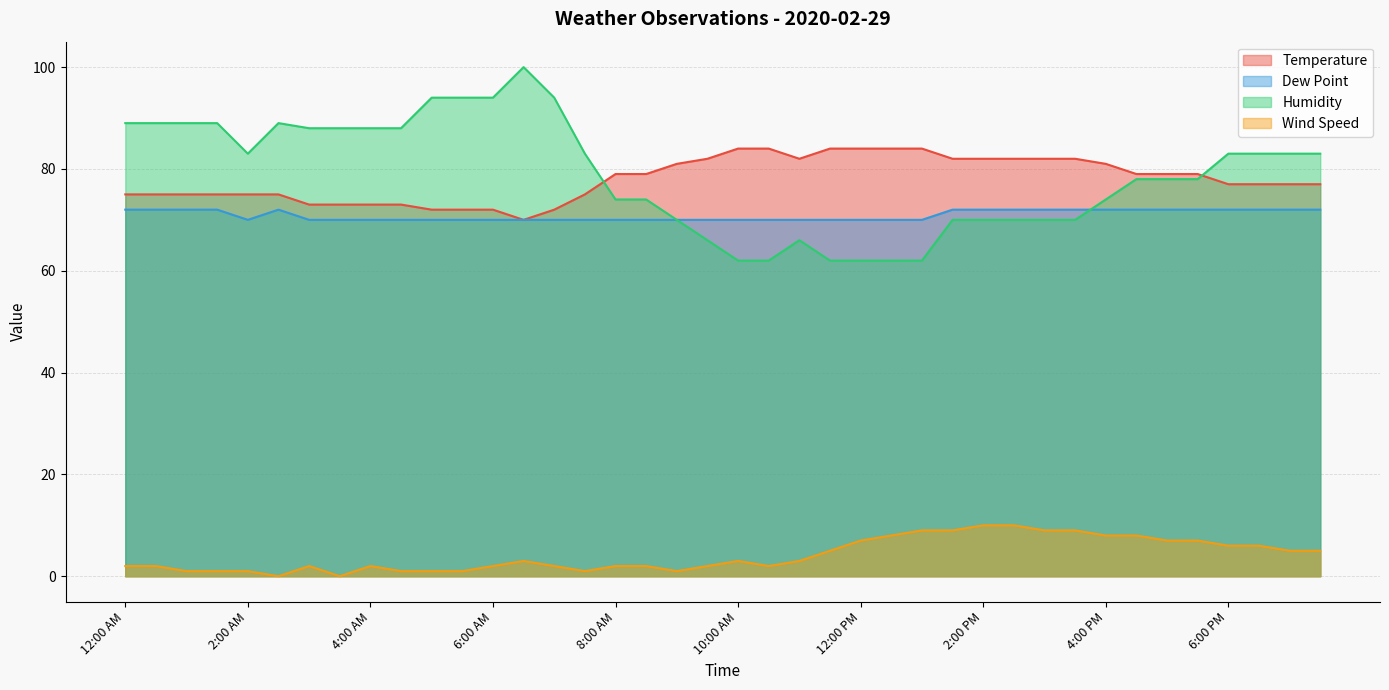

The value of Wind Speed at 7:30 PM is 5. True or false?

True